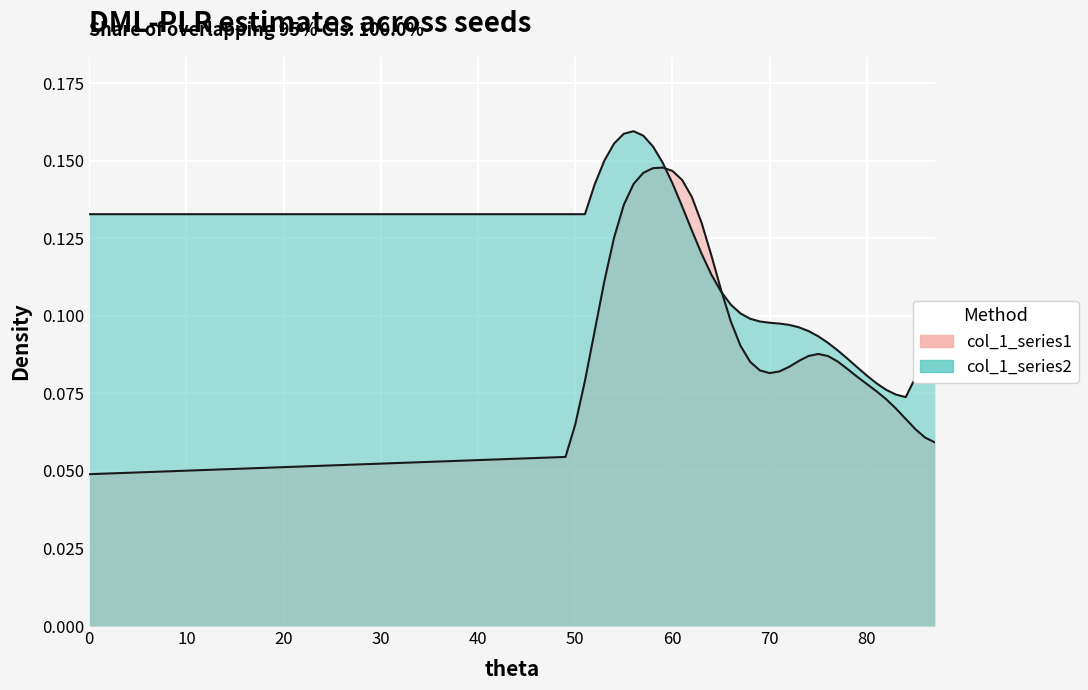

True or false: the data shows 0.1 at 71.

True